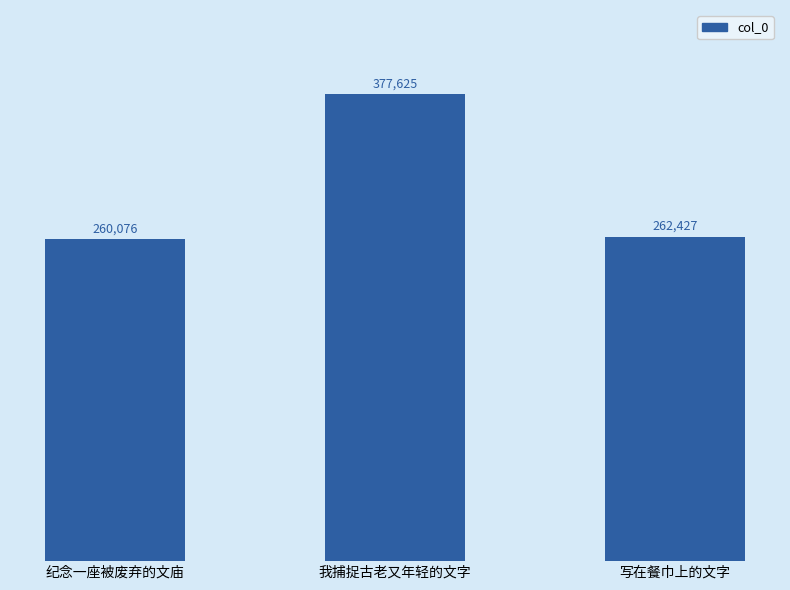

Does the chart contain any negative values?

No